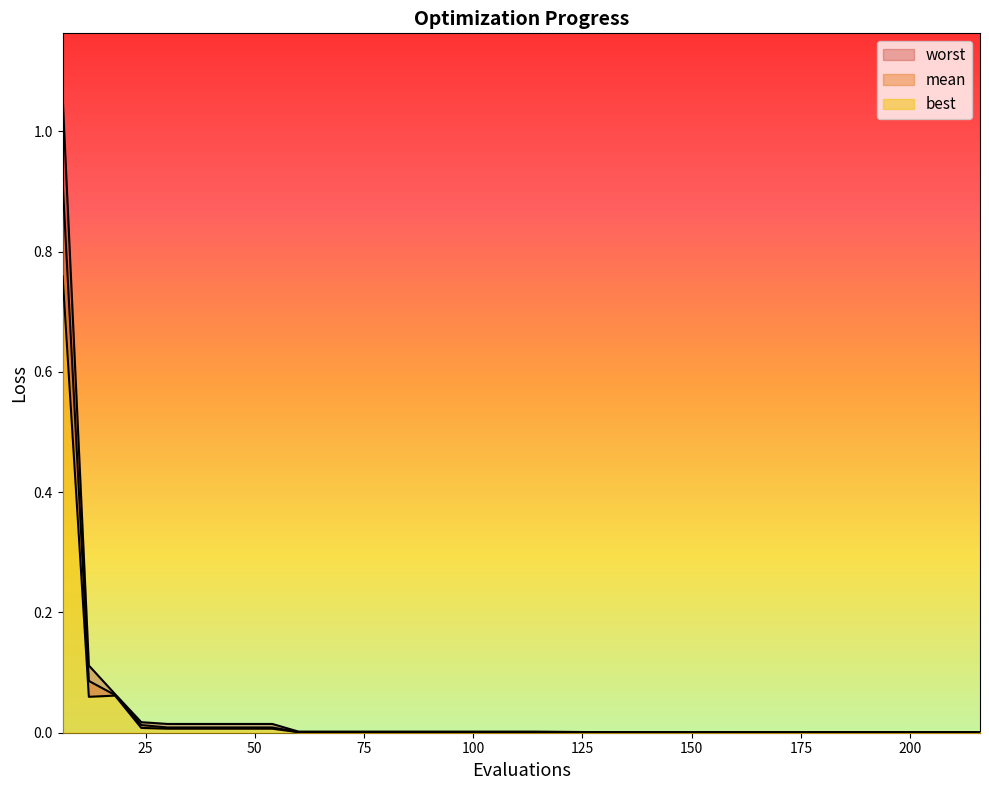

True or false: mean and worst intersect in this chart.

False